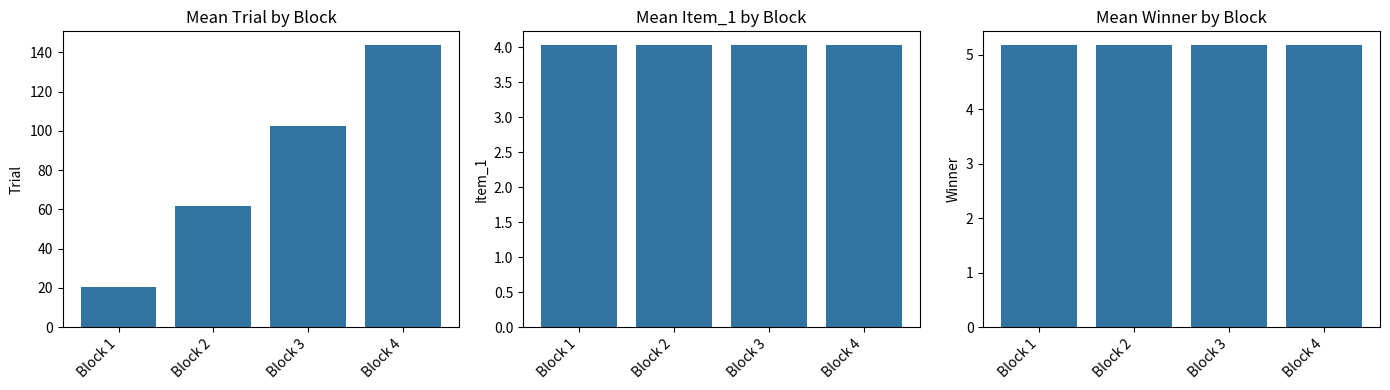

What is the sum of all Trial values?

328.0